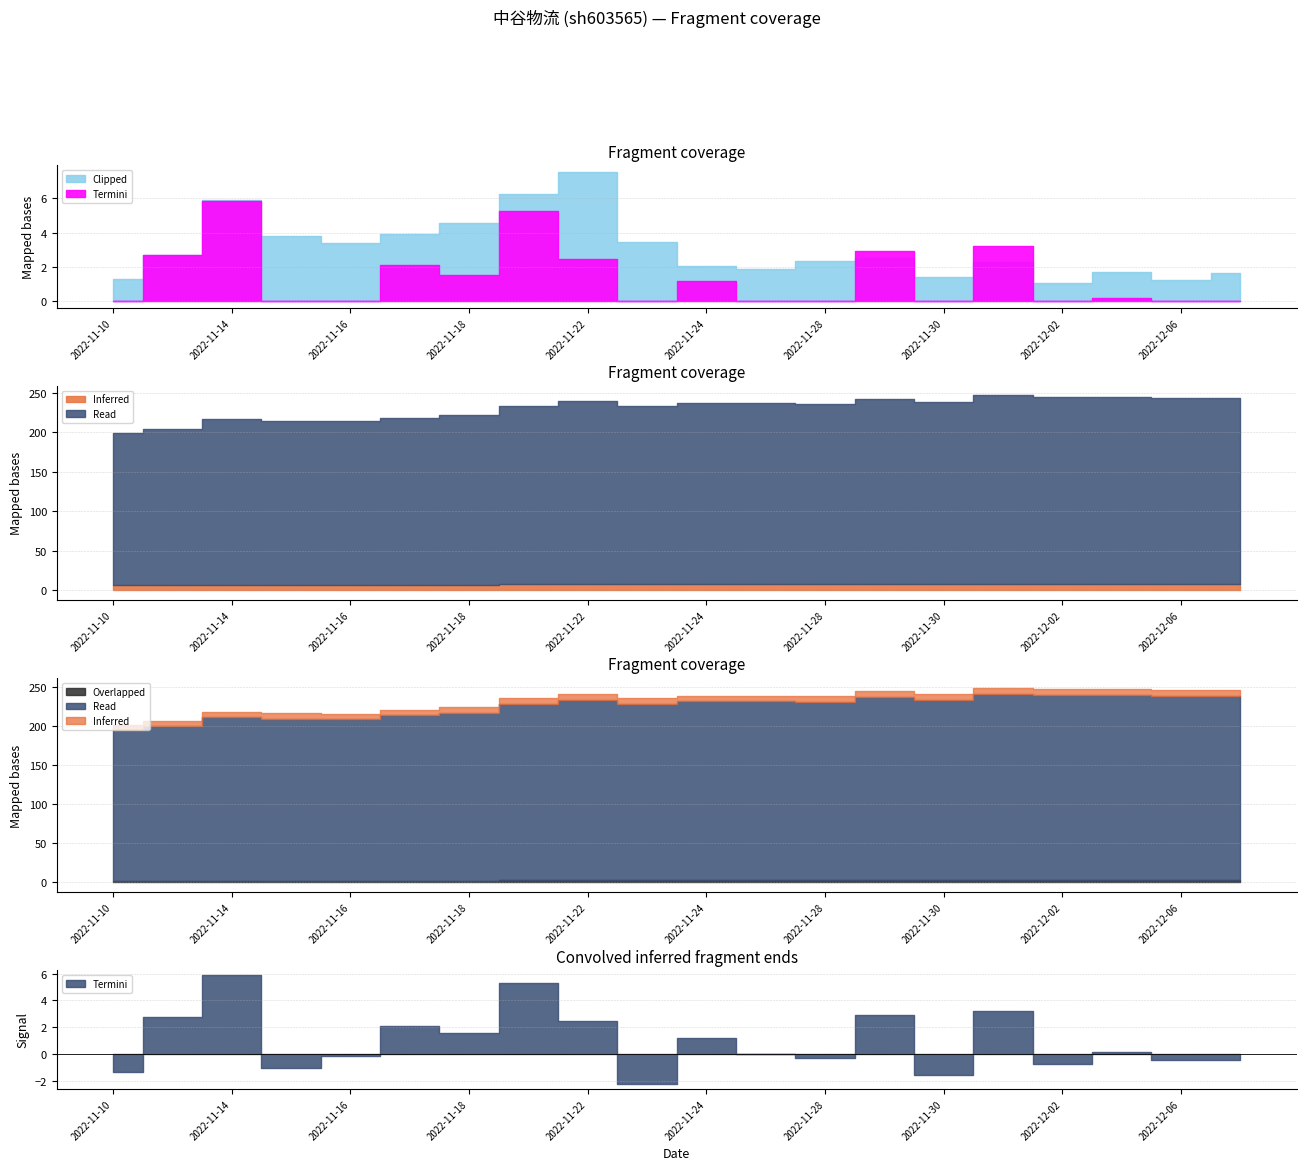

Where is Read nearest to the value 215?

2022-11-18